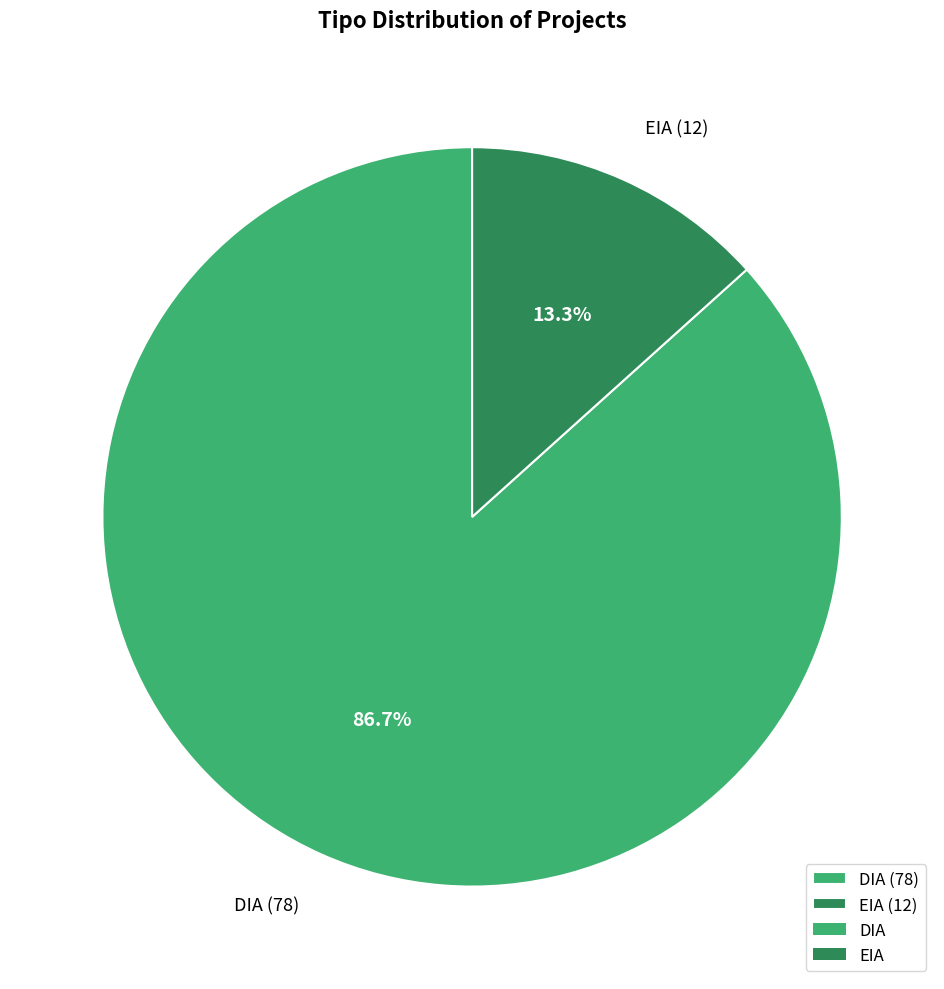

To the nearest percent, what percentage of the pie is DIA?

87%